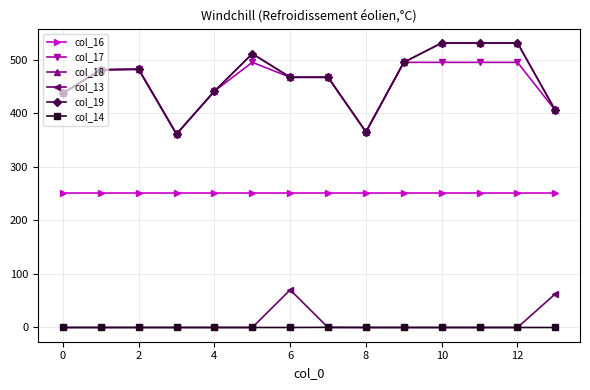

At which category does the chart reach its peak across all series?

10